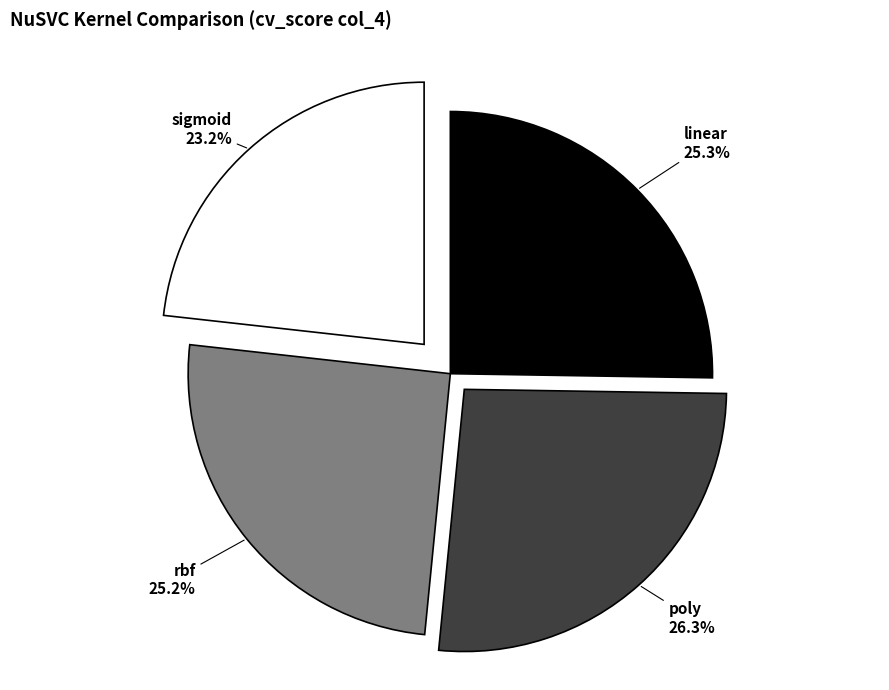

Is linear the majority of the pie?

No